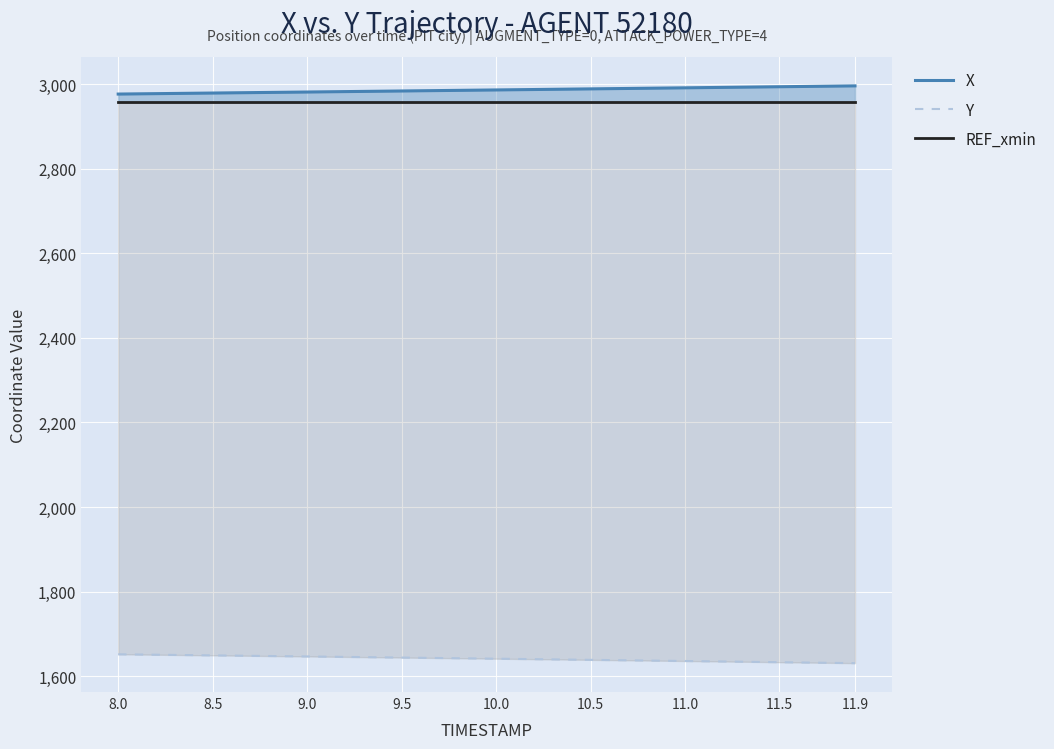

What is the sum of all REF_xmin values?

118281.6